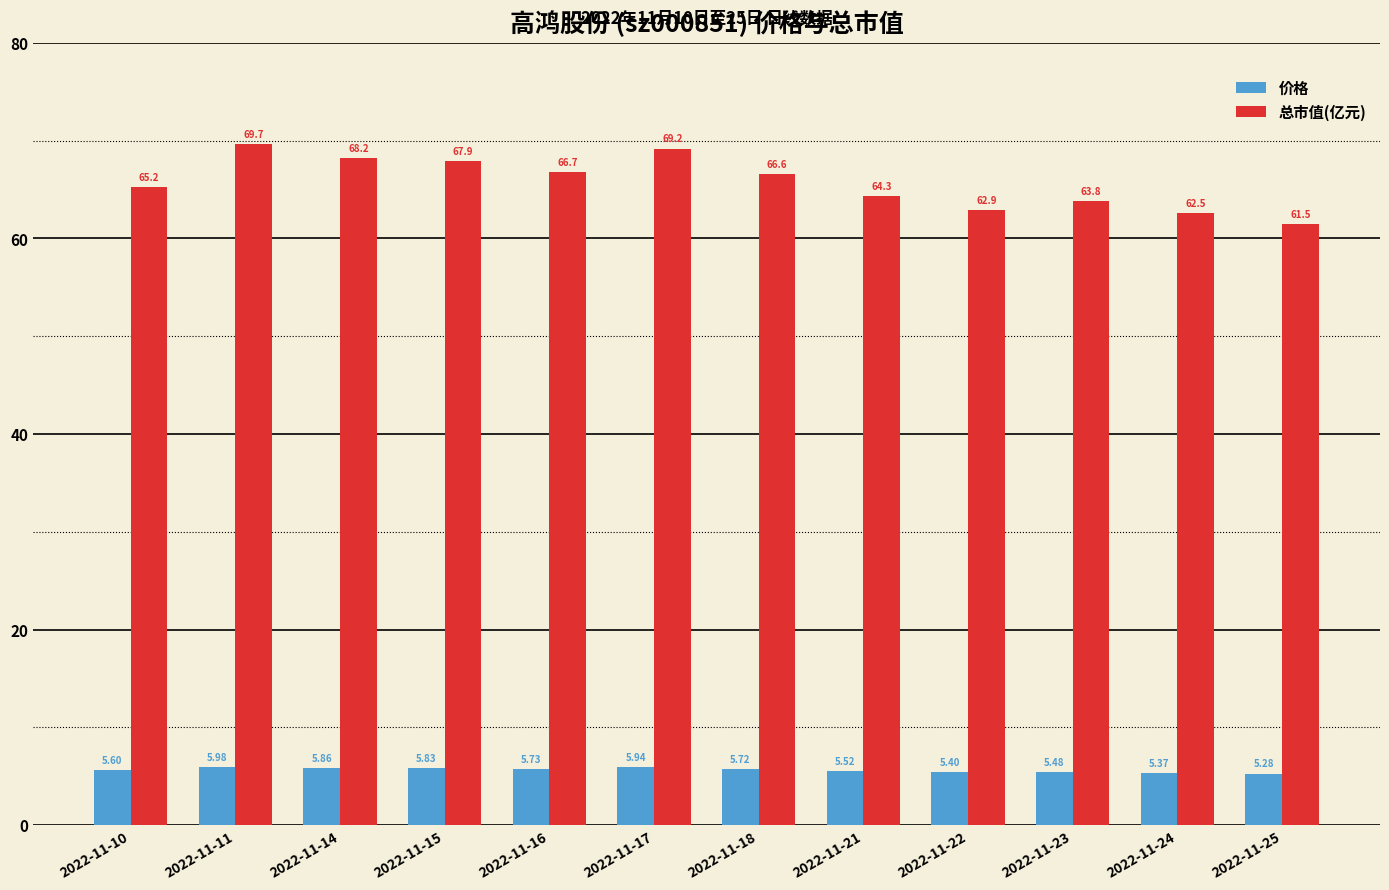

What is the lowest value of the 价格 series?

5.3